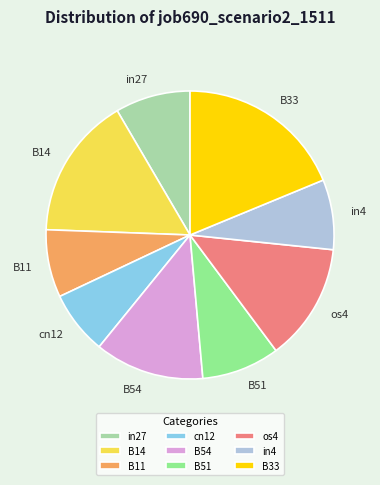

Does B14 represent more than half of the total?

No